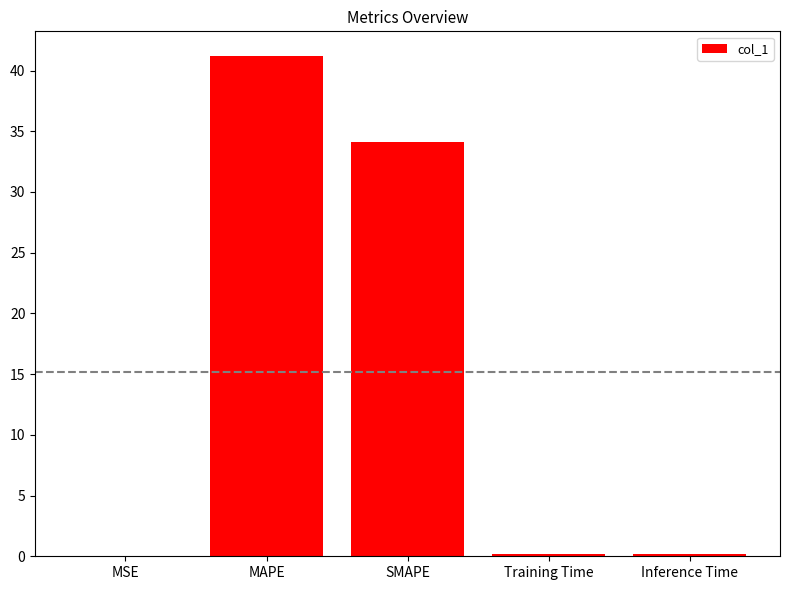

Does the chart contain stacked bars?

No